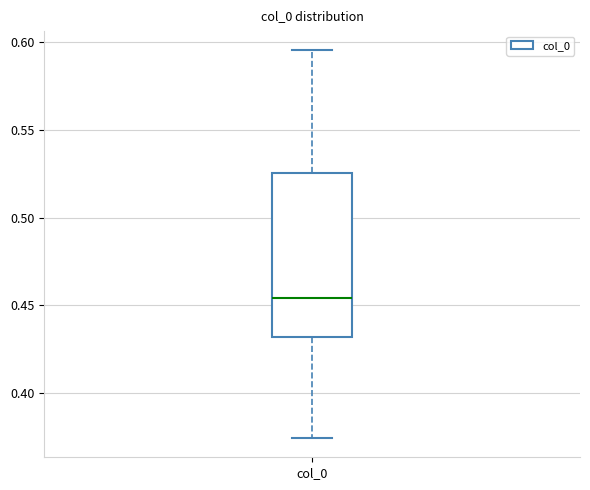

Transcribe this box plot: give where the median line is, the range the box spans, and where the two whiskers end, as read against the y-axis. The values are not printed on the chart, so give them approximately, as read against the axis.

median 0.455, box 0.430 to 0.525, whiskers 0.375 to 0.595